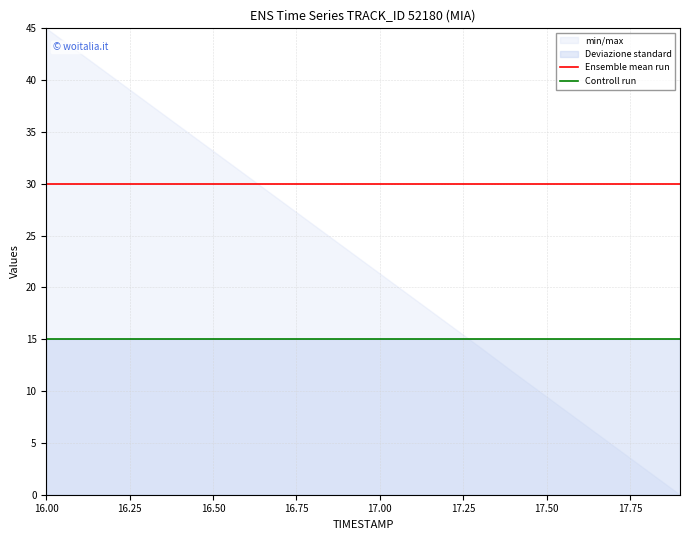

Is it true that Controll run equals 10 at 16.50?

False